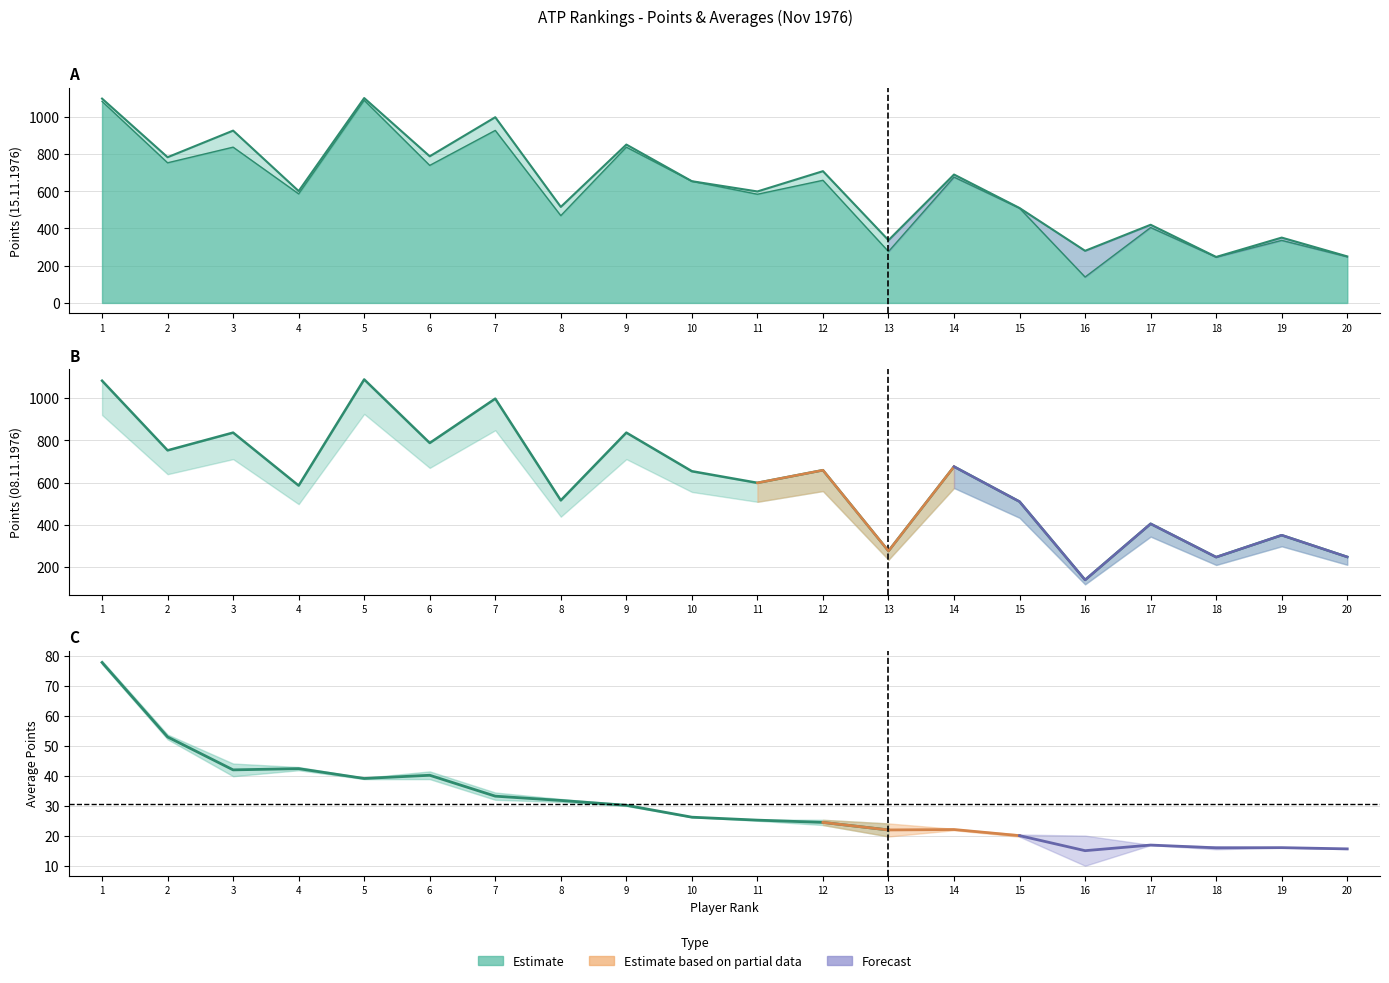

At which category is the sum across all series the highest?

5